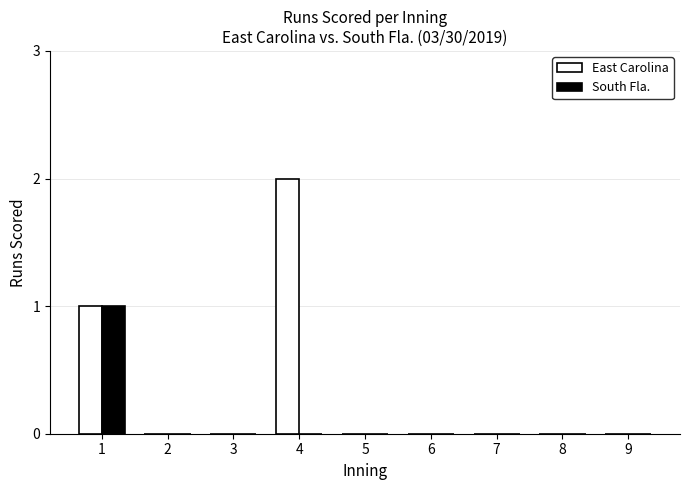

Reading left to right, transcribe all the data shown in this chart.

East Carolina: 1=1	2=0	3=0	4=2	5=0	6=0	7=0	8=0	9=0
South Fla.: 1=1	2=0	3=0	4=0	5=0	6=0	7=0	8=0	9=0